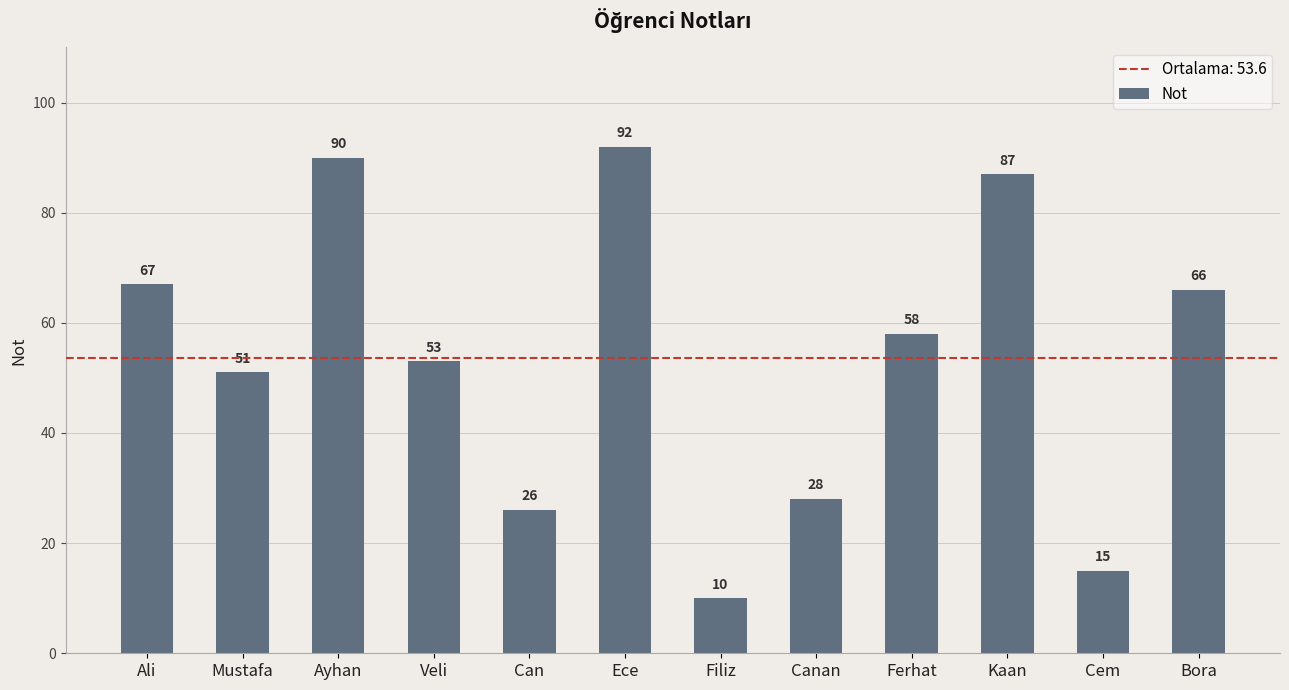

What is the maximum value shown in the chart?

92